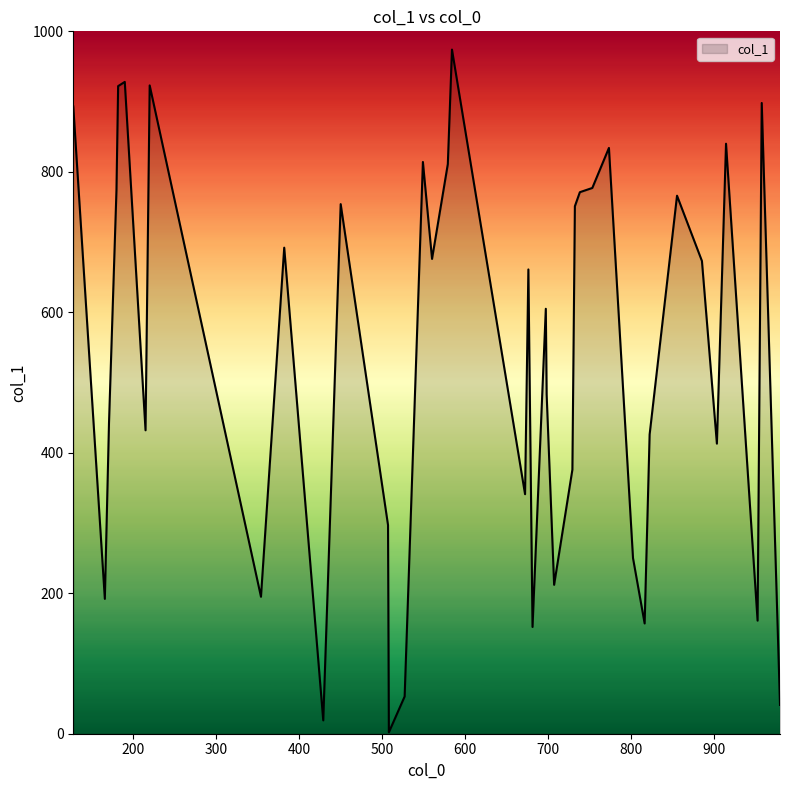

What is the maximum value shown in the chart?

974